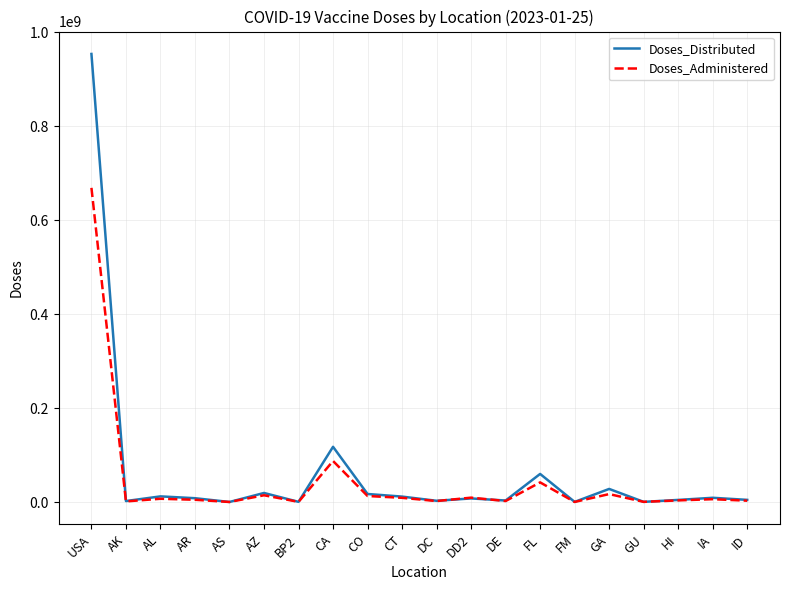

Which series has the largest range (max minus min)?

Doses_Distributed